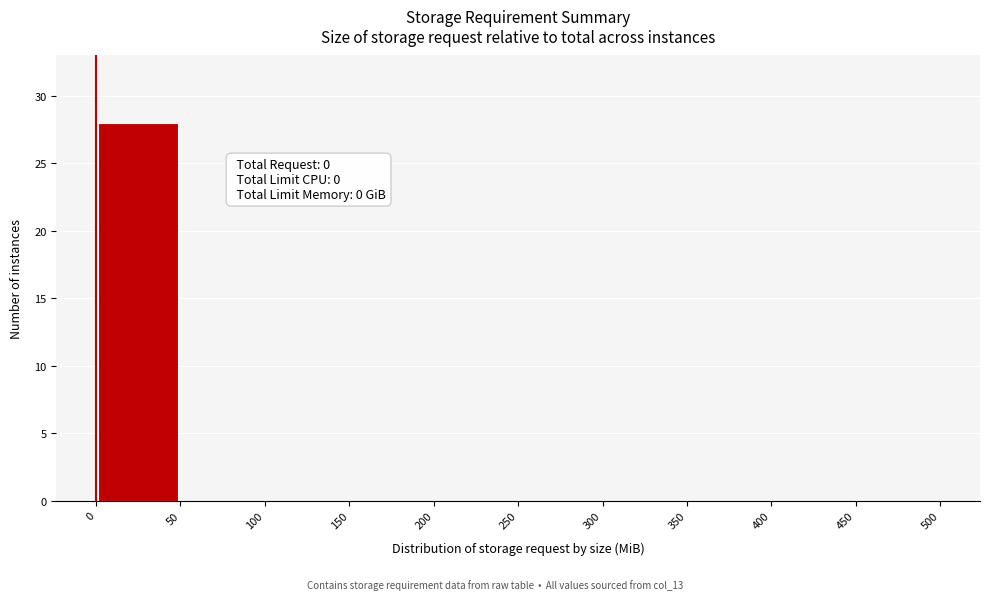

Over which range of the x-axis is the bar tallest?

0 to 50